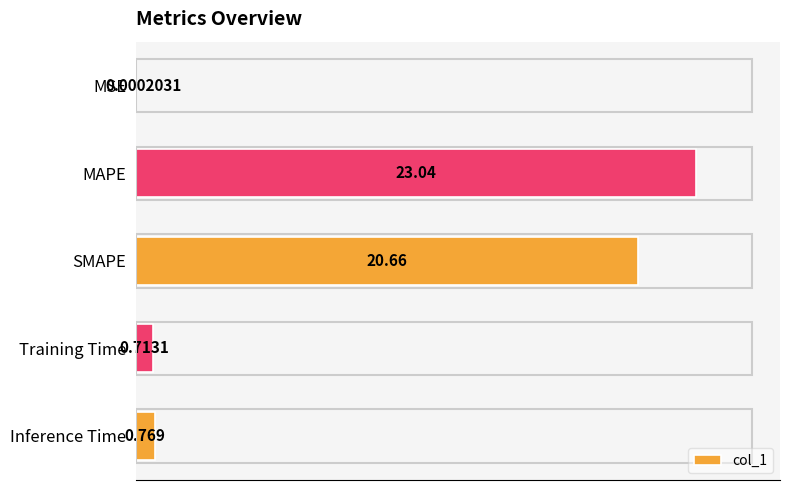

At which category does the chart reach its peak across all series?

MAPE